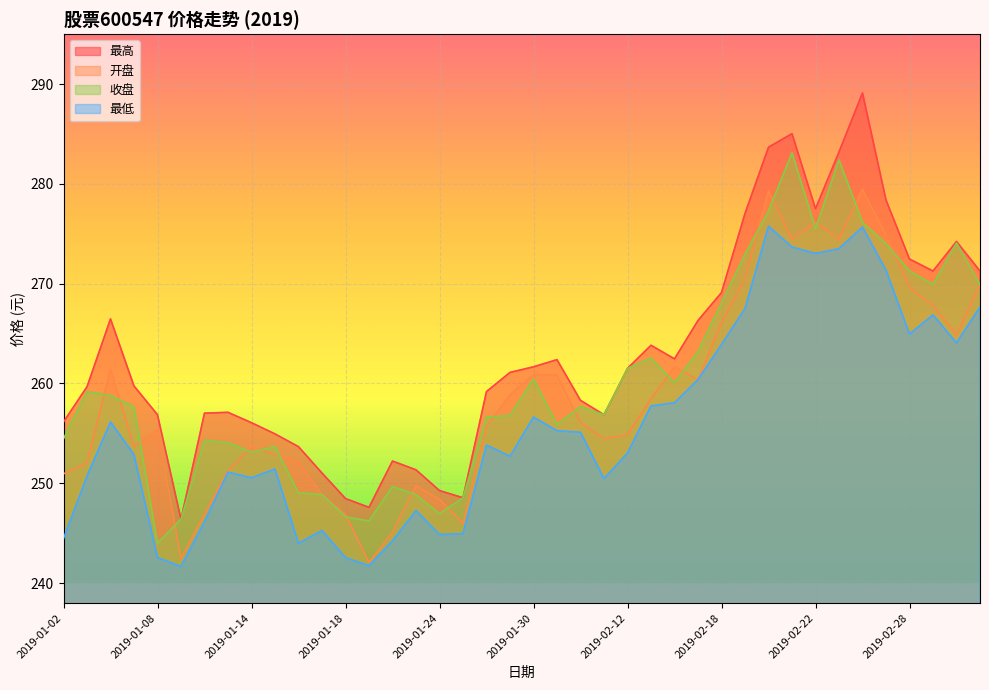

What is the greatest value displayed?

289.1